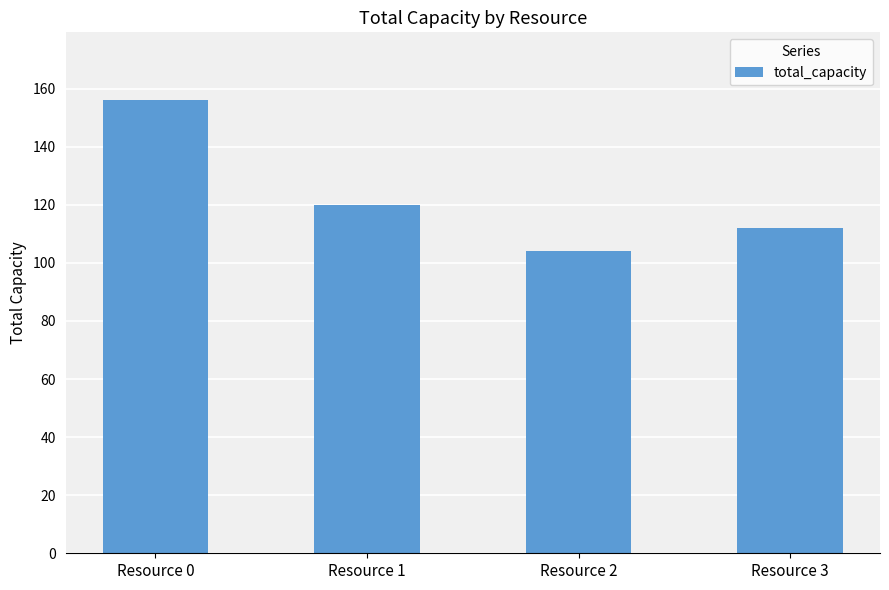

How many values are between 112 and 156?

3